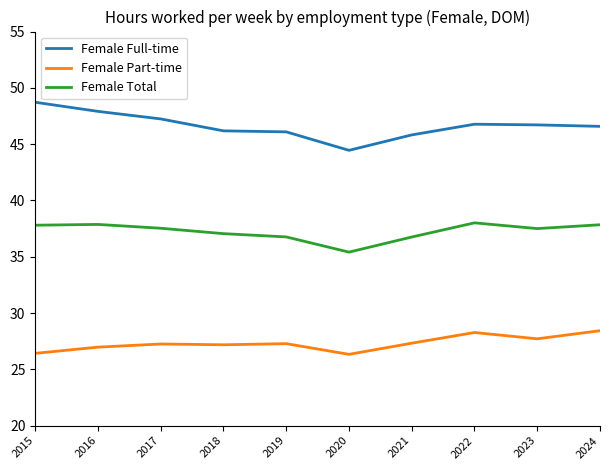

At 2016, list the series in order from largest to smallest.

Female Full-time, Female Total, Female Part-time